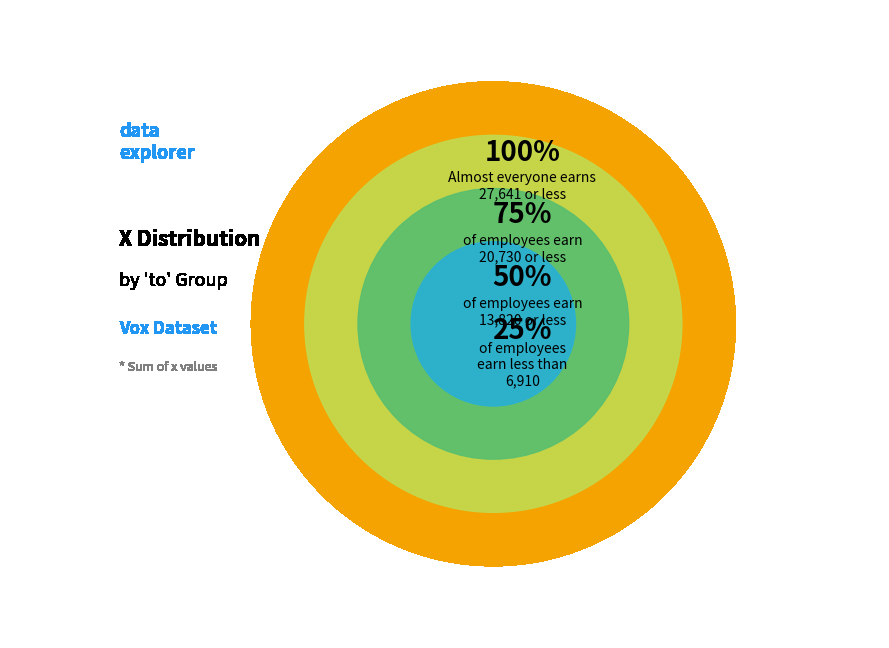

Does 15 represent more than half of the total?

No